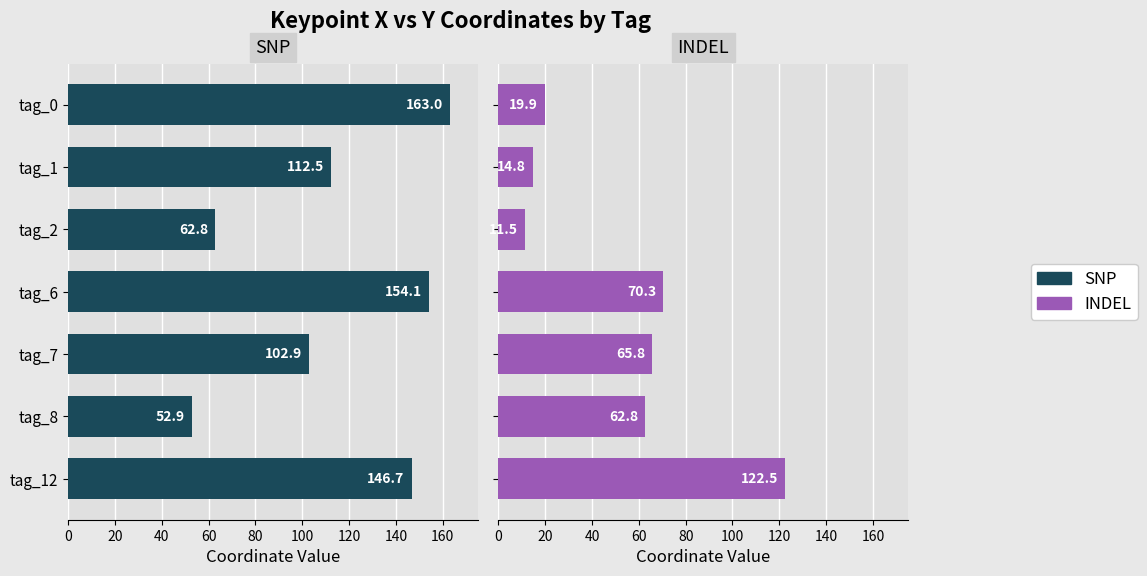

Which series has the largest total across all categories?

SNP